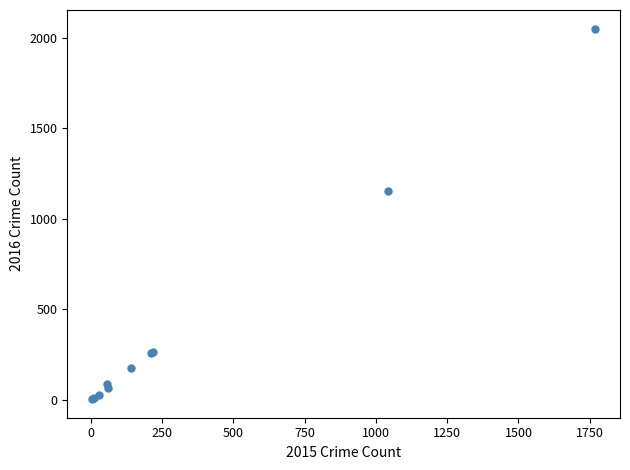

What Y value in the scatter plot is closest to 1027?

1151